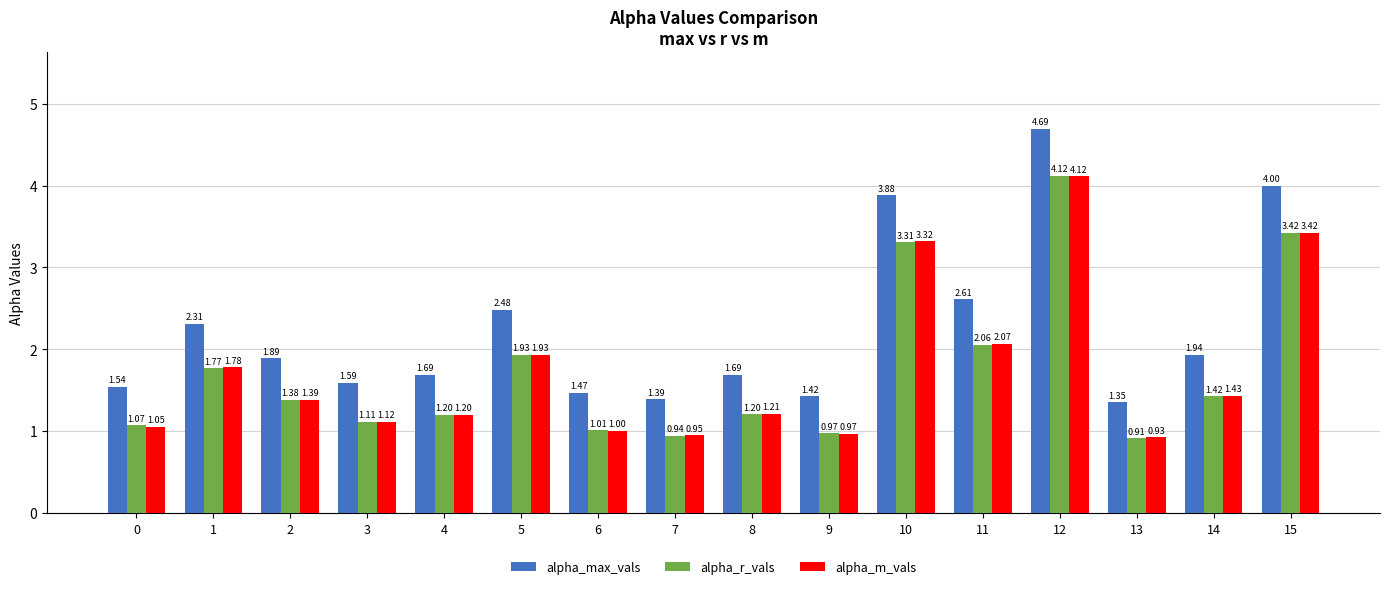

What is the difference between the highest and lowest values at 11?

0.6